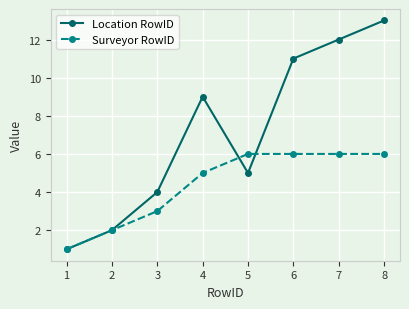

How many series are shown in this chart?

2